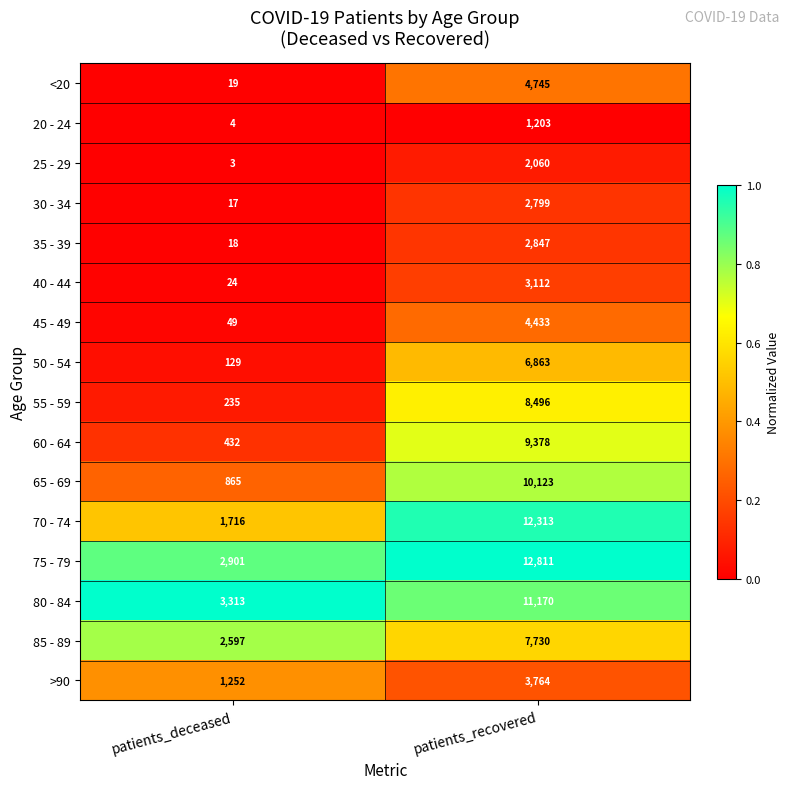

At which category is the sum across all series the highest?

patients_recovered